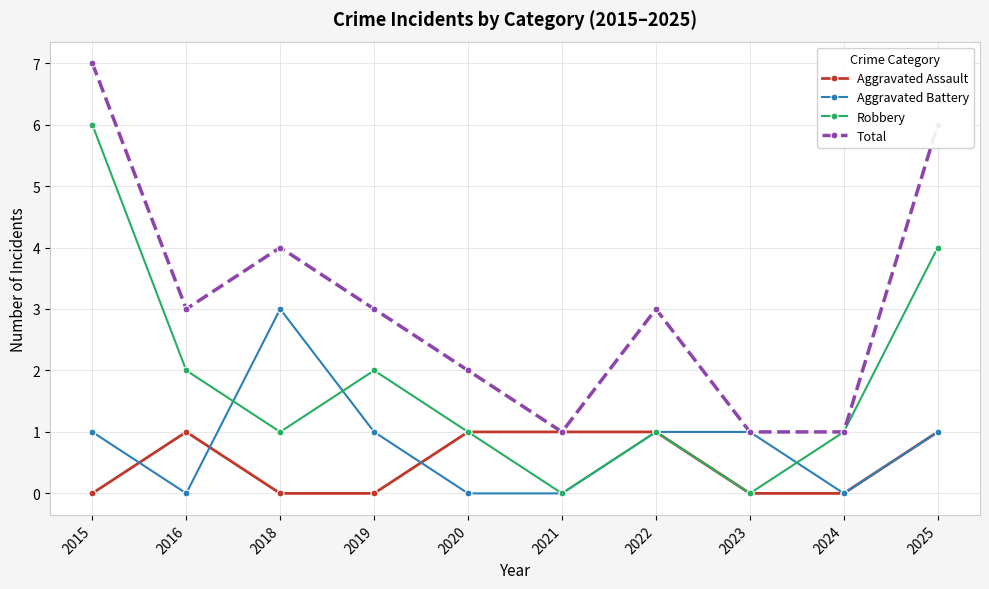

Rank the series by their maximum value, from lowest to highest.

Aggravated Assault, Aggravated Battery, Robbery, Total